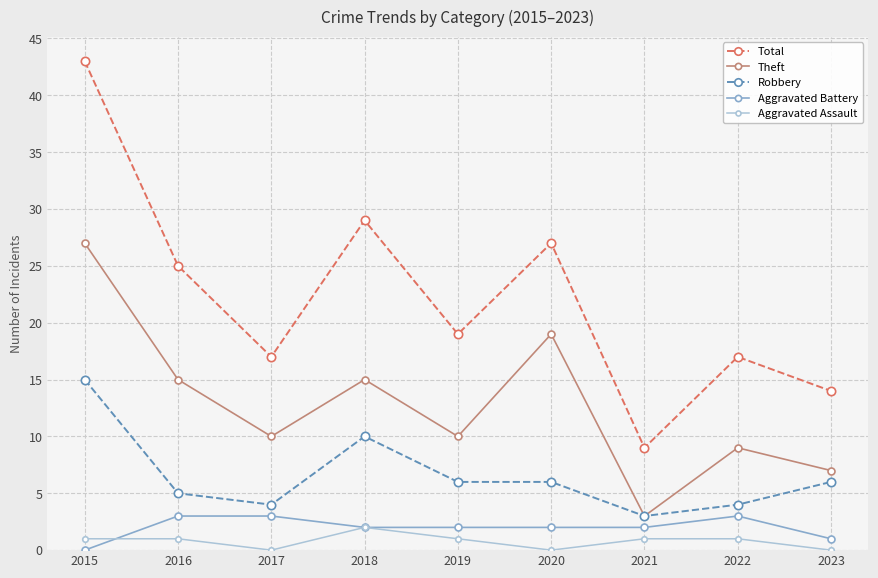

Is this an area chart (filled region under the line)?

No